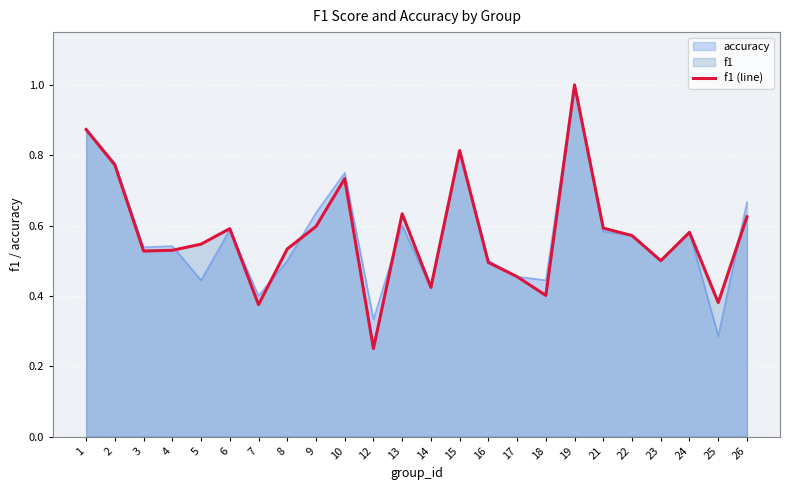

True or false: the data shows 0.2 at 25.

False